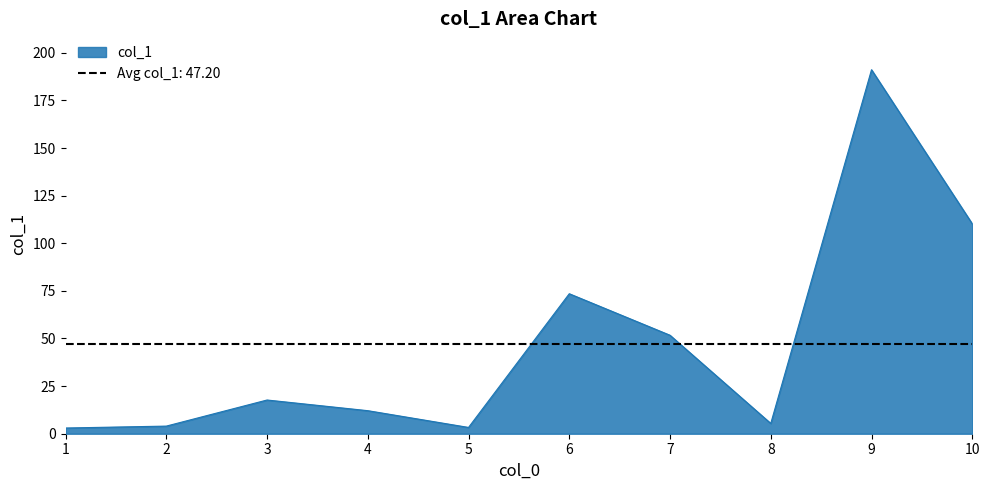

At which label is the value closest to 97?

10